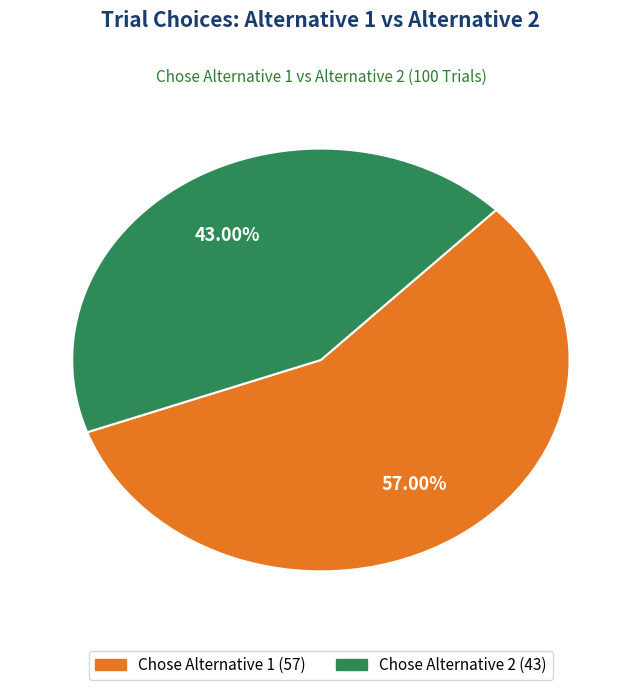

Does any single category account for the majority?

Yes